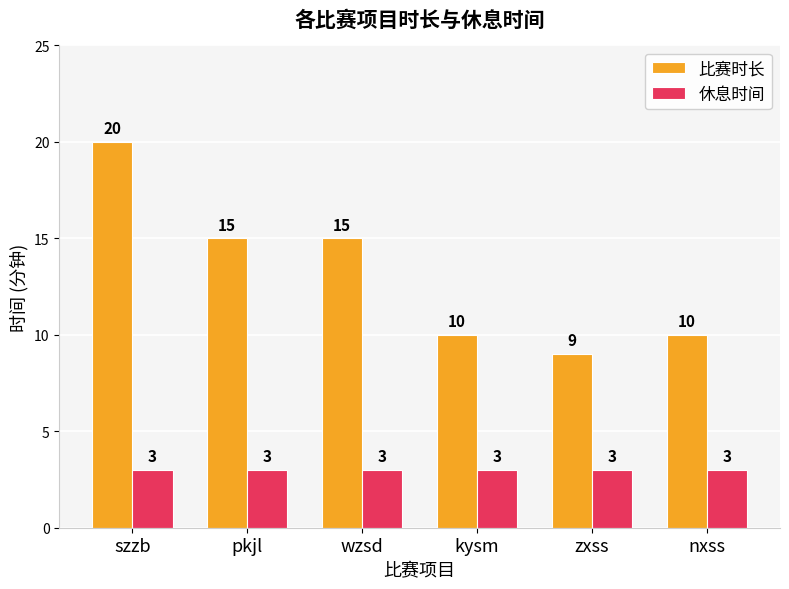

What is the label of the 3rd bar from the right?

kysm